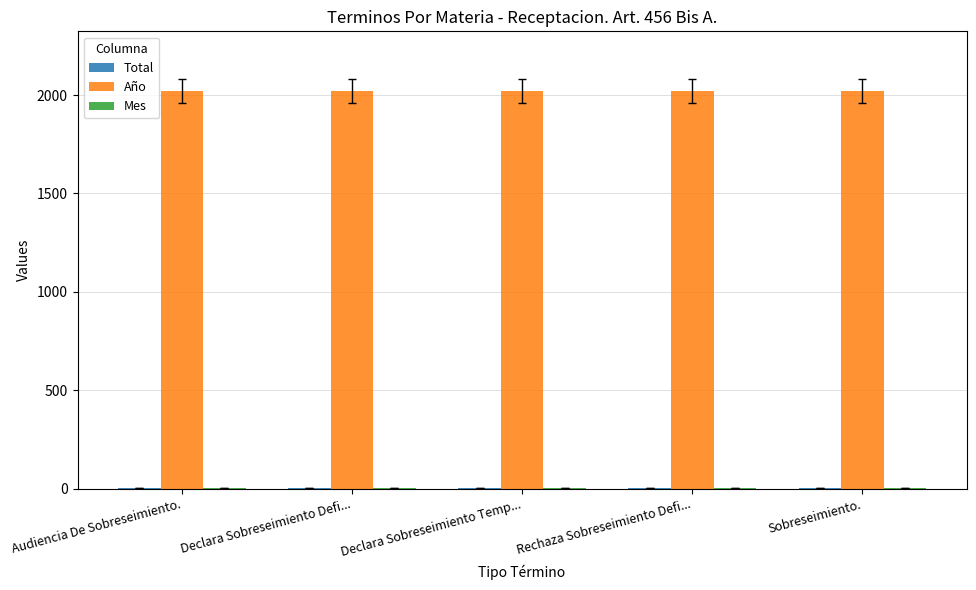

Which series has the largest total across all categories?

Año